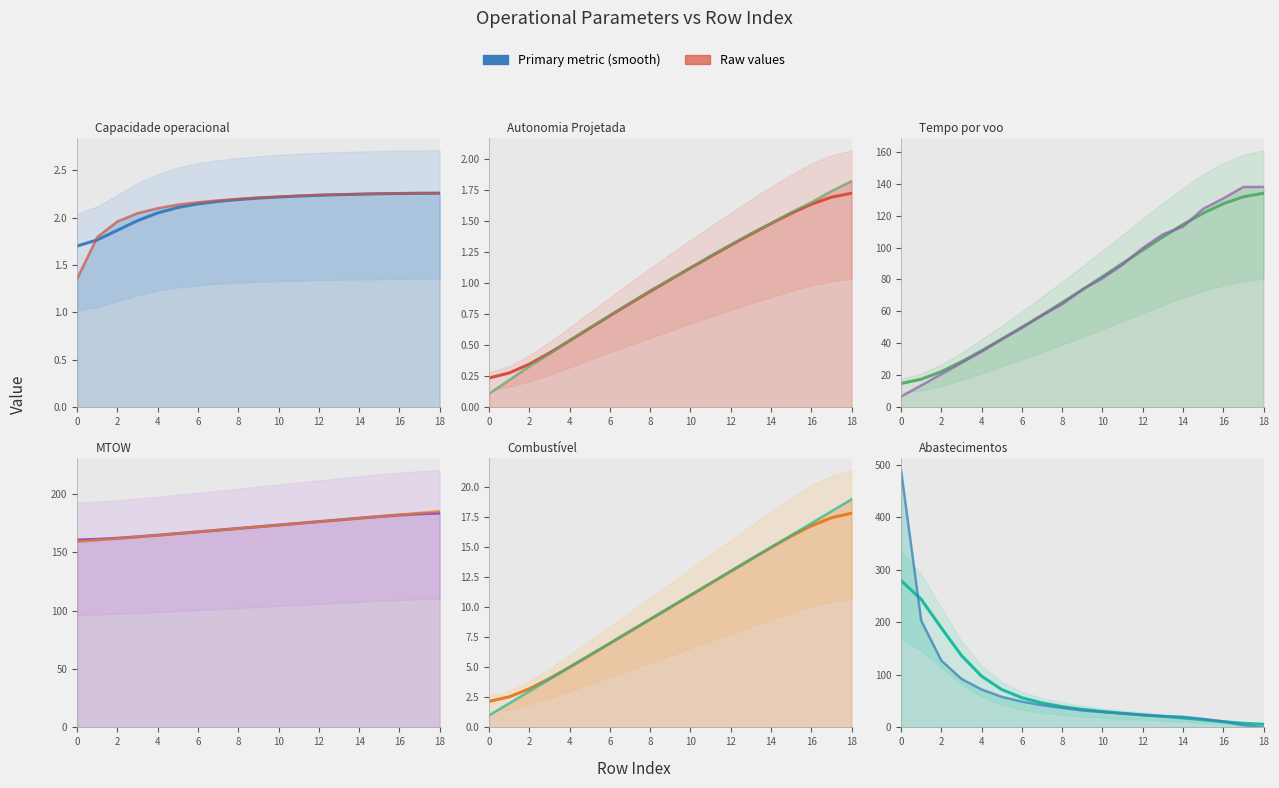

How many values in the Combustível [kg] series exceed 10?

9